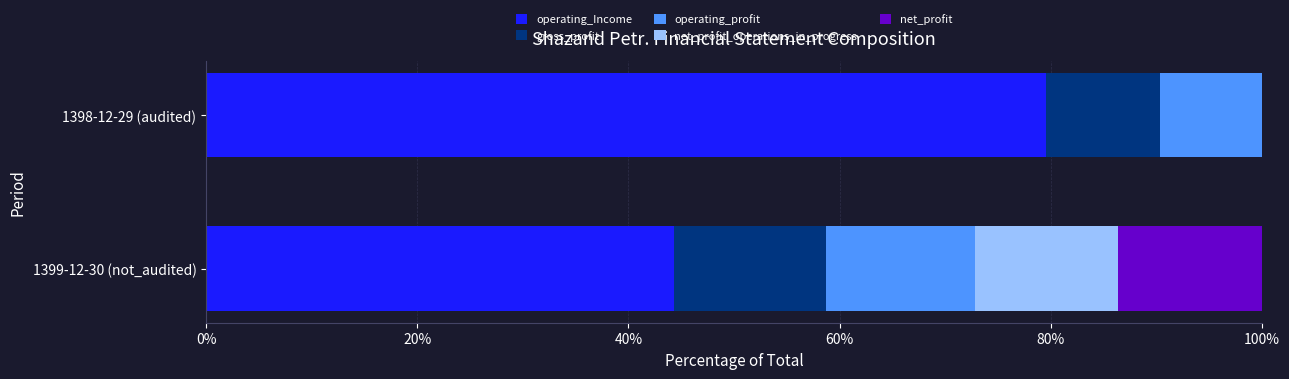

The operating_Income series shows 79.5 at 1398-12-29 (audited). True or false?

True